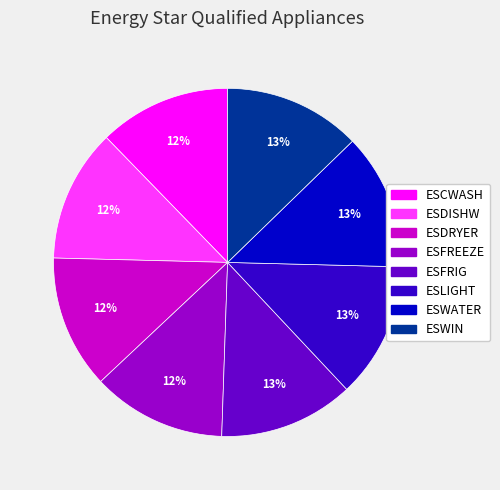

The ESLIGHT slice represents 19% of the pie. True or false?

False